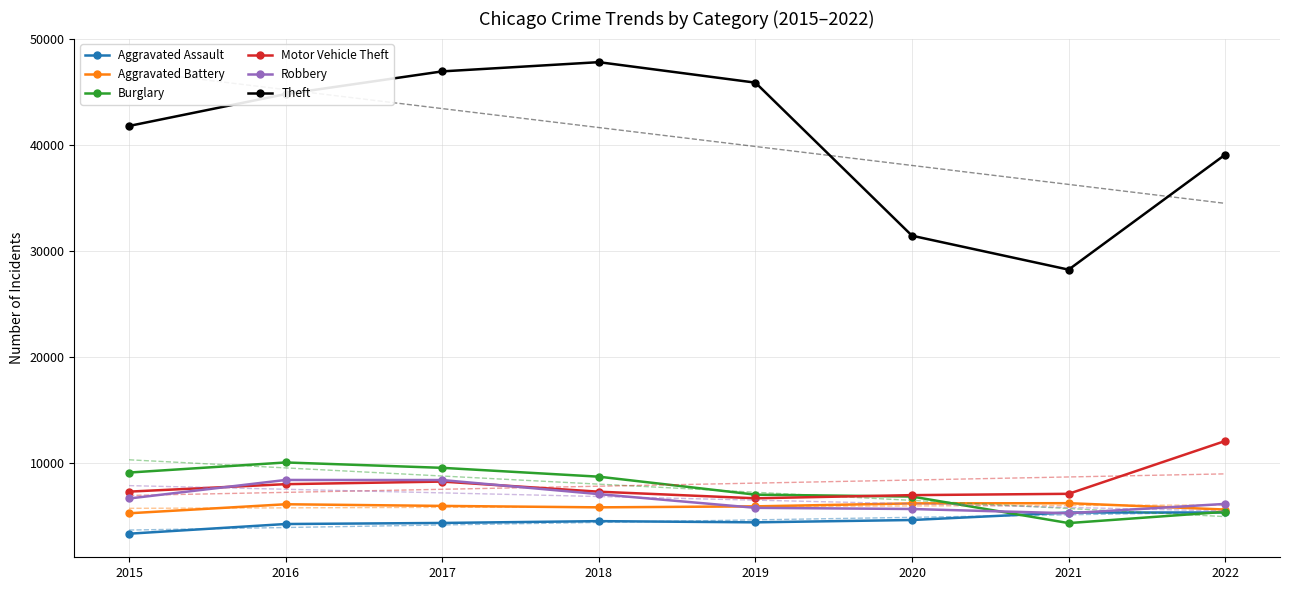

What is the approximate value of Motor Vehicle Theft at 2017?

8250